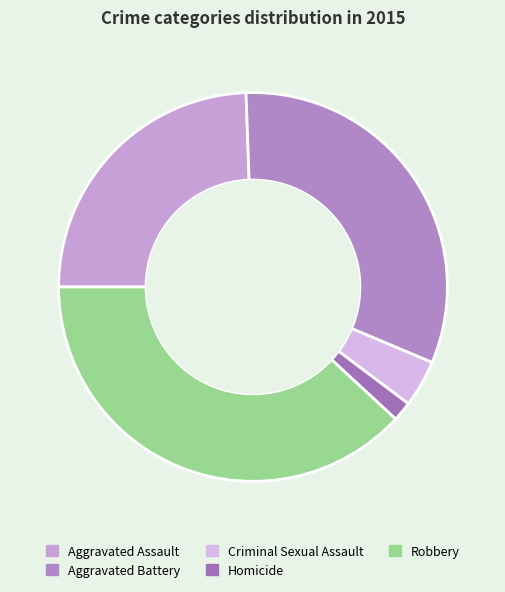

How much of the chart is everything except Homicide?

98.4%